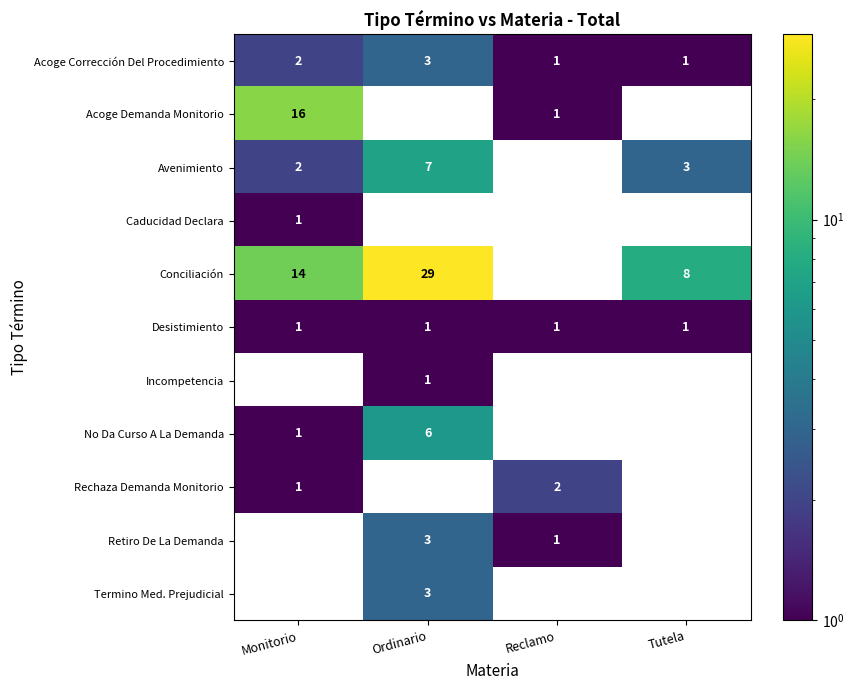

Count the Termino Med. Prejudicial values in the range 0 to 3.

4